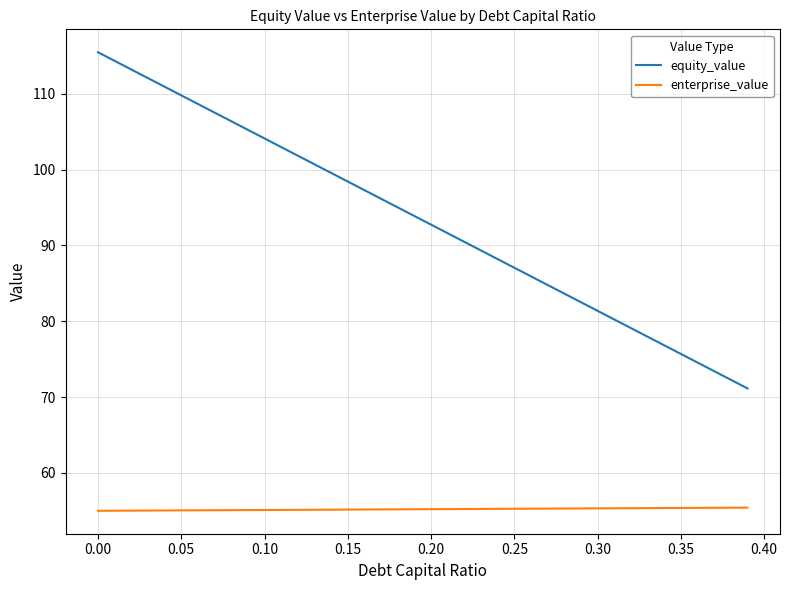

True or false: equity_value and enterprise_value intersect in this chart.

False